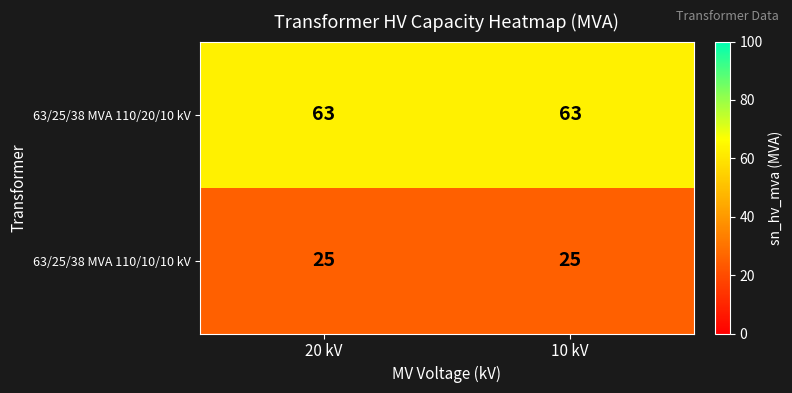

Reading left to right, what are all the values shown in this chart?

63/25/38 MVA 110/20/10 kV: 20 kV=63	10 kV=63
63/25/38 MVA 110/10/10 kV: 20 kV=25	10 kV=25